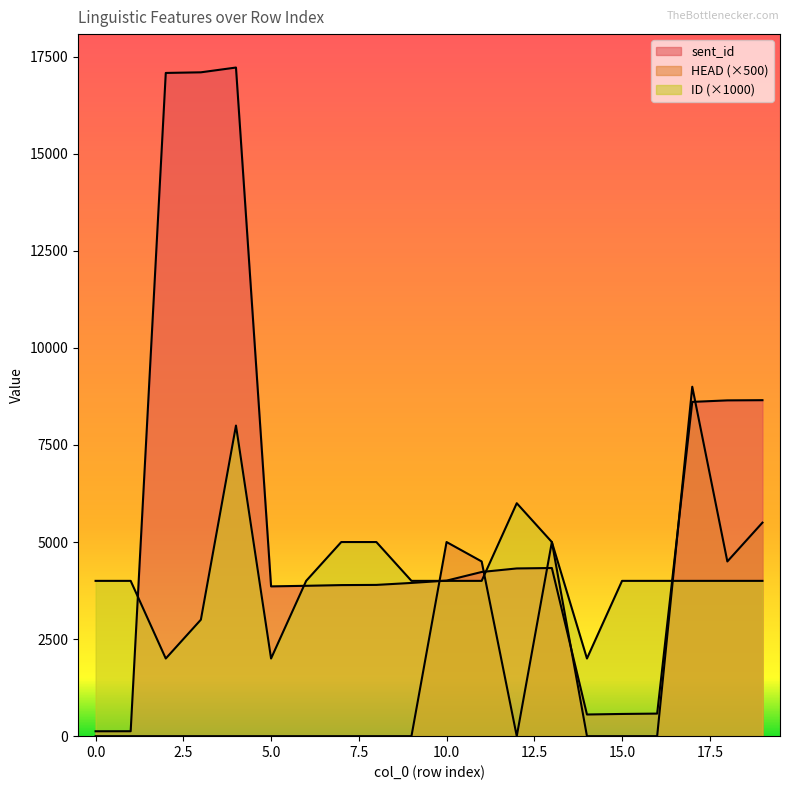

Which series has the widest spread of values?

sent_id